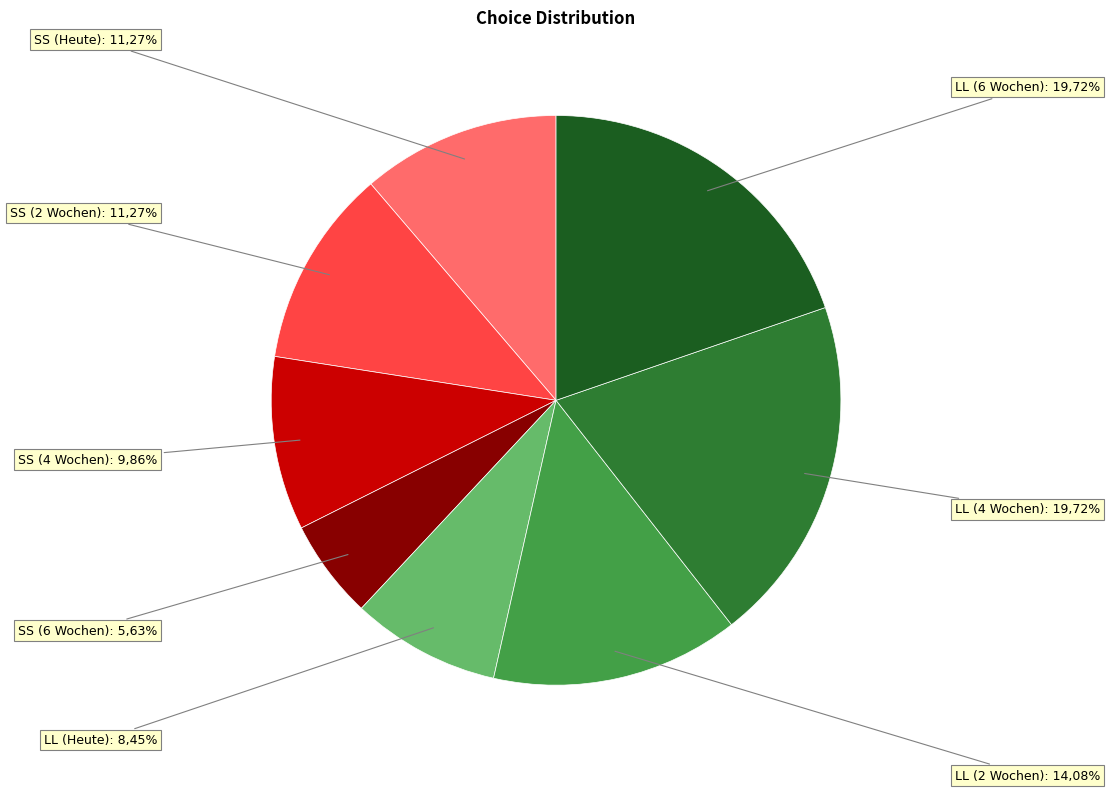

What is the largest slice in the pie chart?

LL